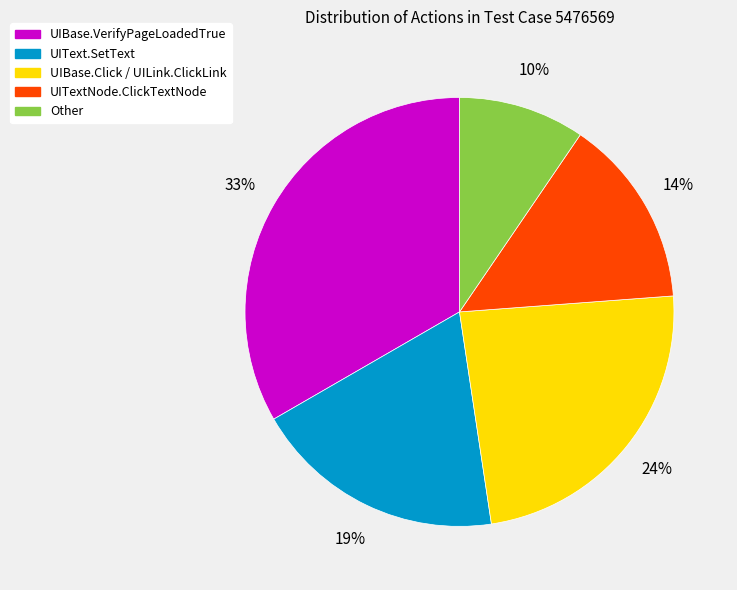

Is there any slice that represents more than half of the pie?

No